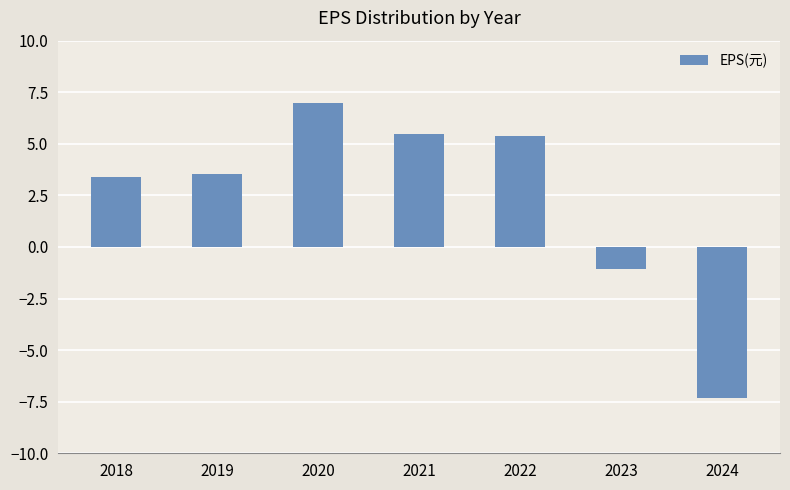

What is the smallest value displayed?

-7.3